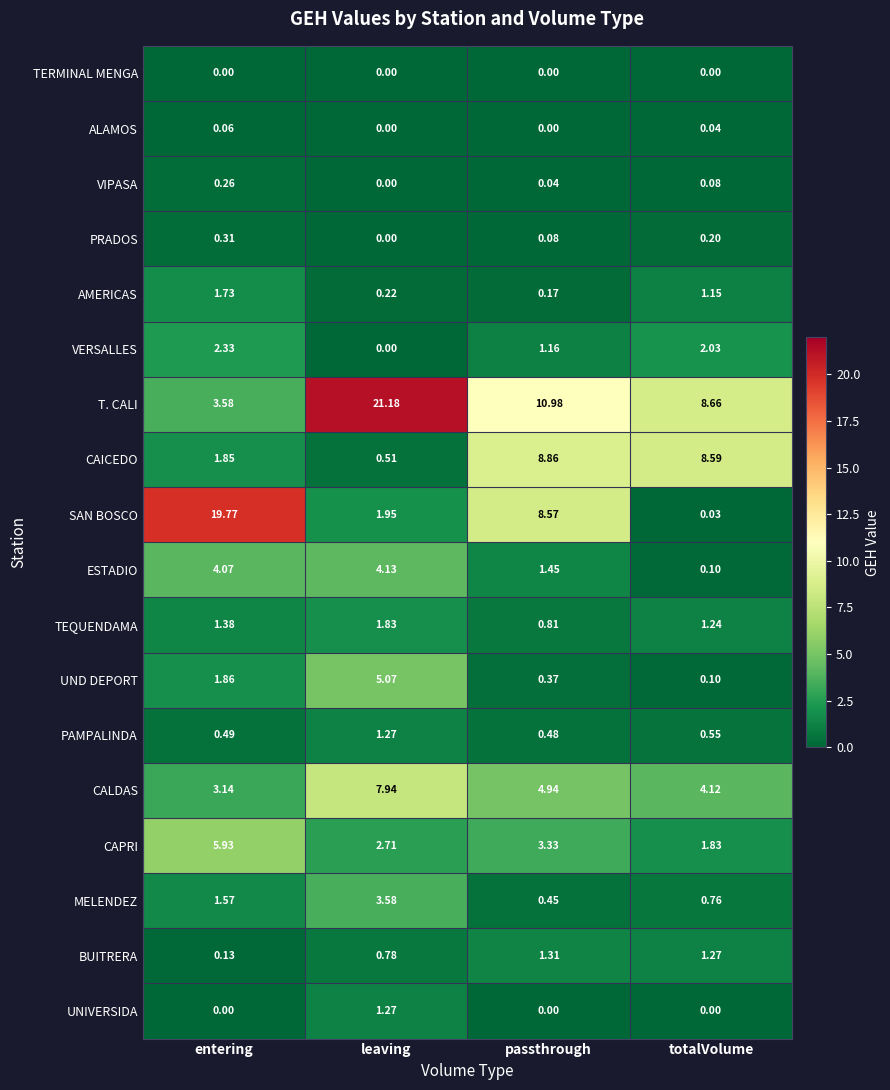

Which series has the widest spread of values?

SAN BOSCO